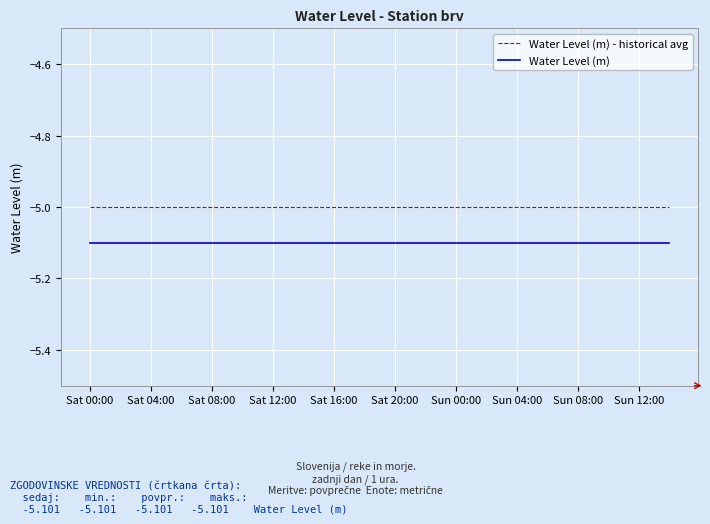

Rank the series by their average value, from highest to lowest.

Water Level (m) - historical avg, Water Level (m)